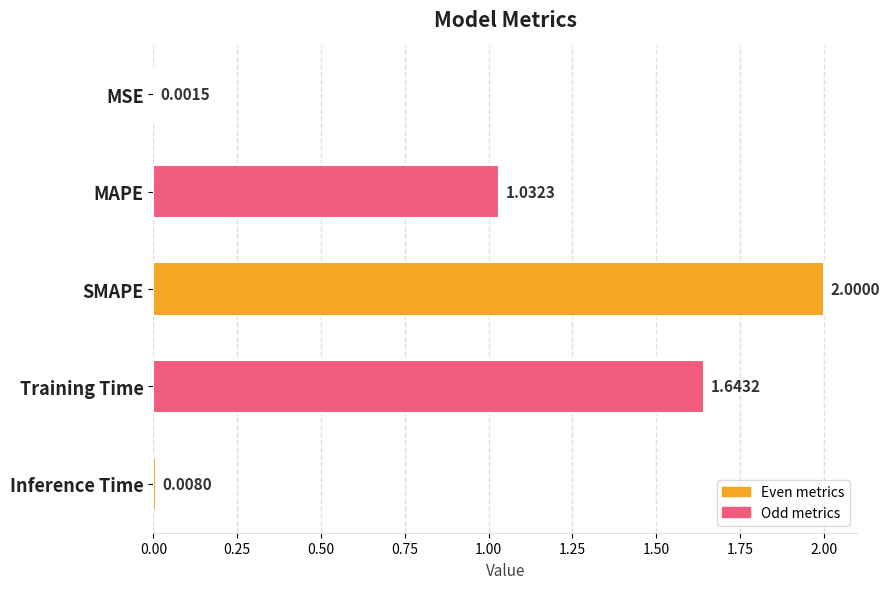

Where is the data nearest to the value 1?

MAPE